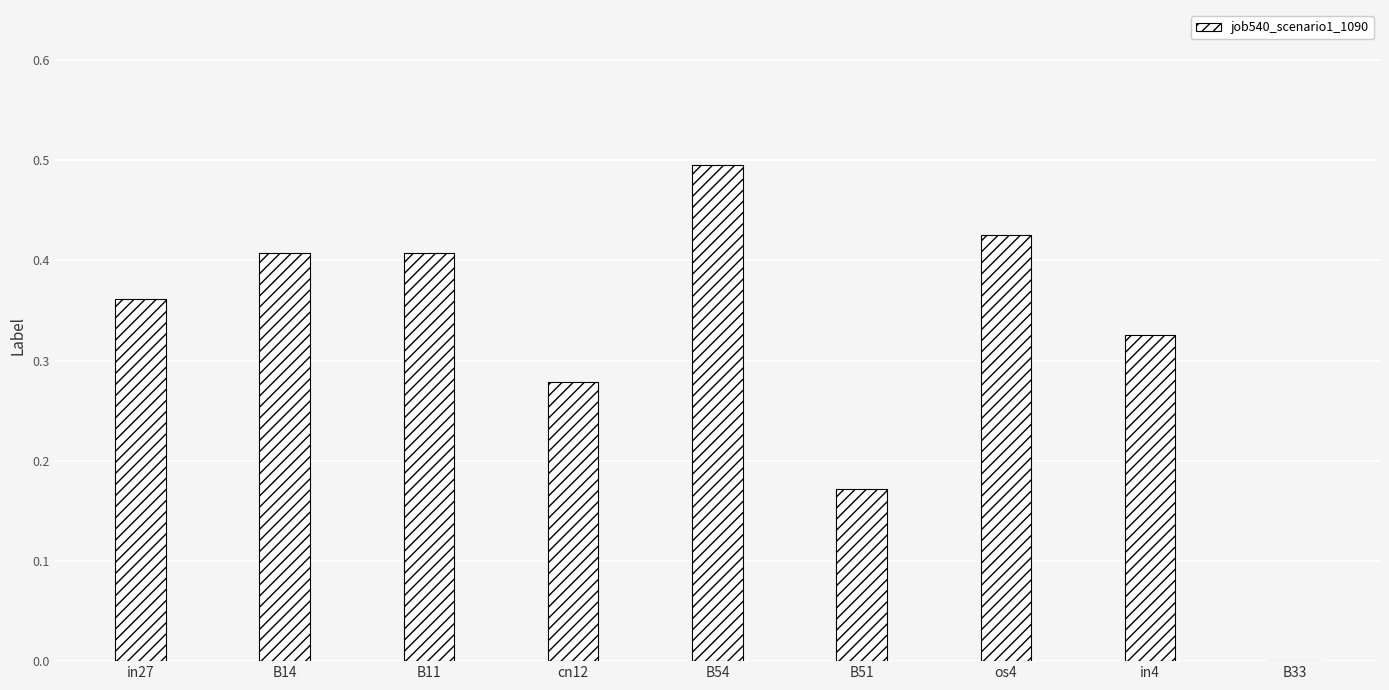

Which has a higher value, cn12 or B54?

B54